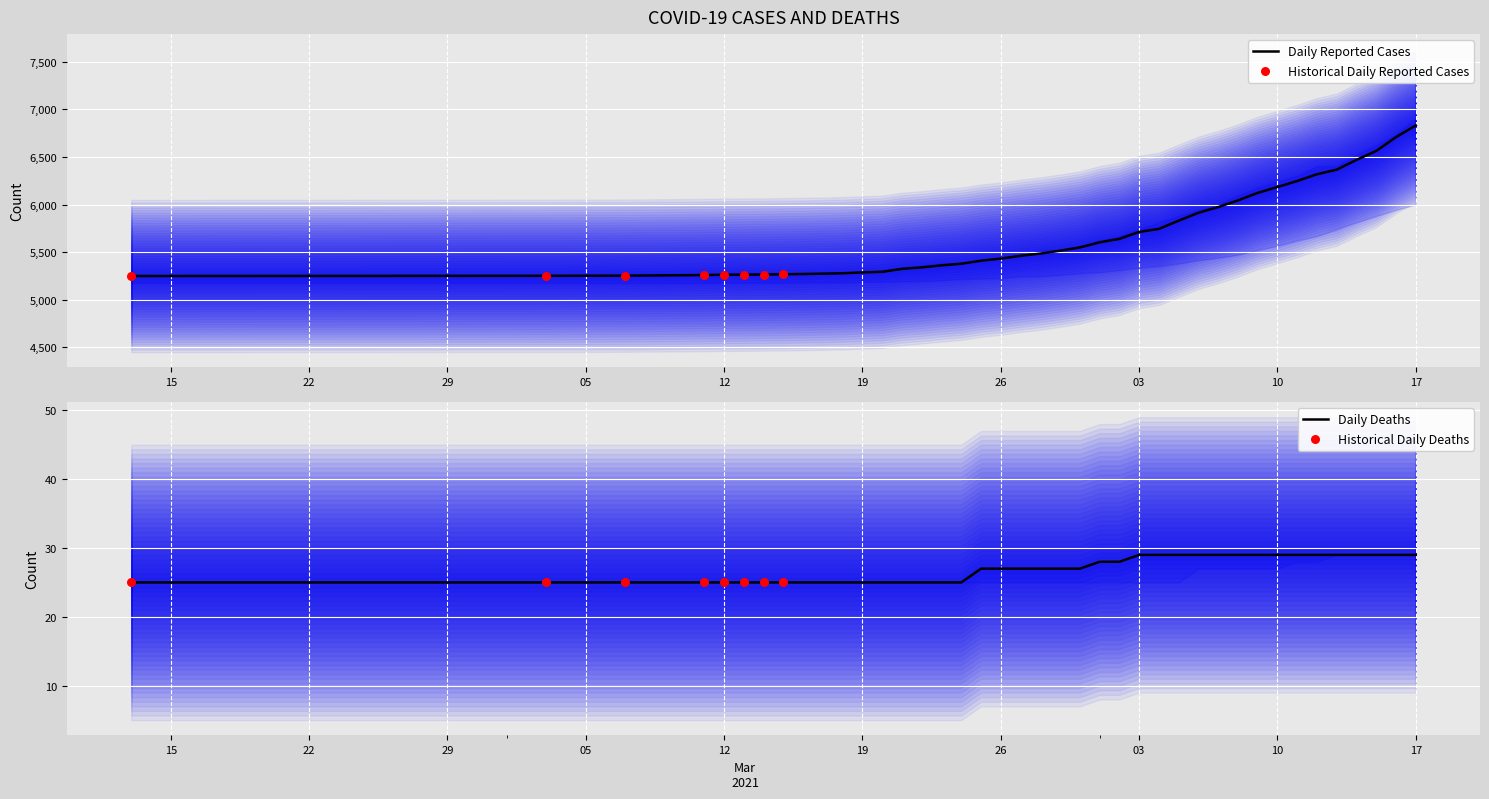

What is the highest value of the Daily Reported Cases series?

6832